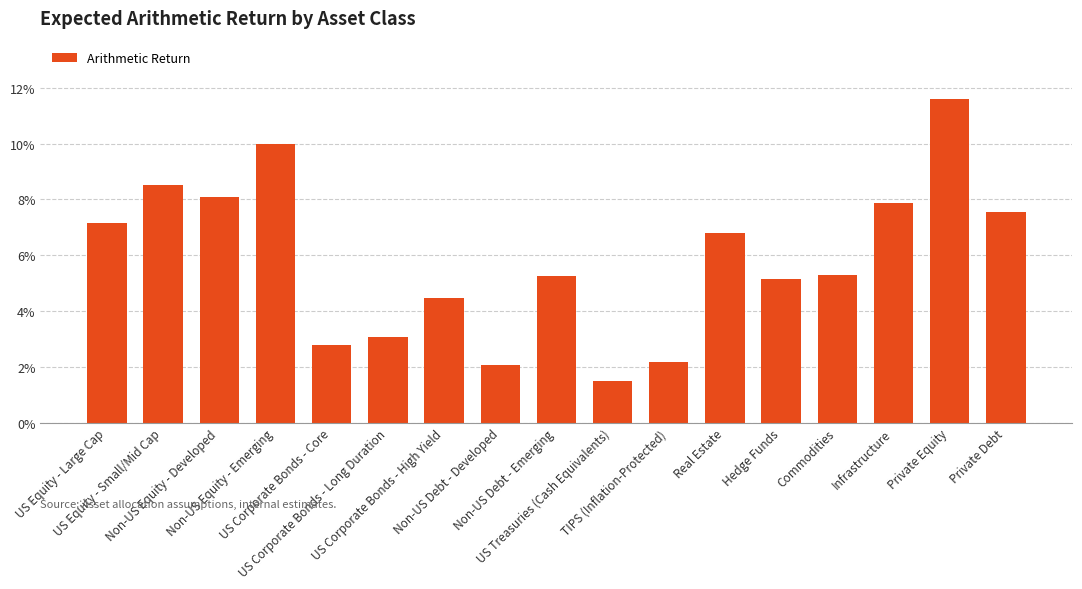

Reading left to right, list all the values displayed in this chart.

US Equity - Large Cap=0.1	US Equity - Small/Mid Cap=0.1	Non-US Equity - Developed=0.1	Non-US Equity - Emerging=0.1	US Corporate Bonds - Core=0.0	US Corporate Bonds - Long Duration=0.0	US Corporate Bonds - High Yield=0.0	Non-US Debt - Developed=0.0	Non-US Debt - Emerging=0.1	US Treasuries (Cash Equivalents)=0.0	TIPS (Inflation-Protected)=0.0	Real Estate=0.1	Hedge Funds=0.1	Commodities=0.1	Infrastructure=0.1	Private Equity=0.1	Private Debt=0.1